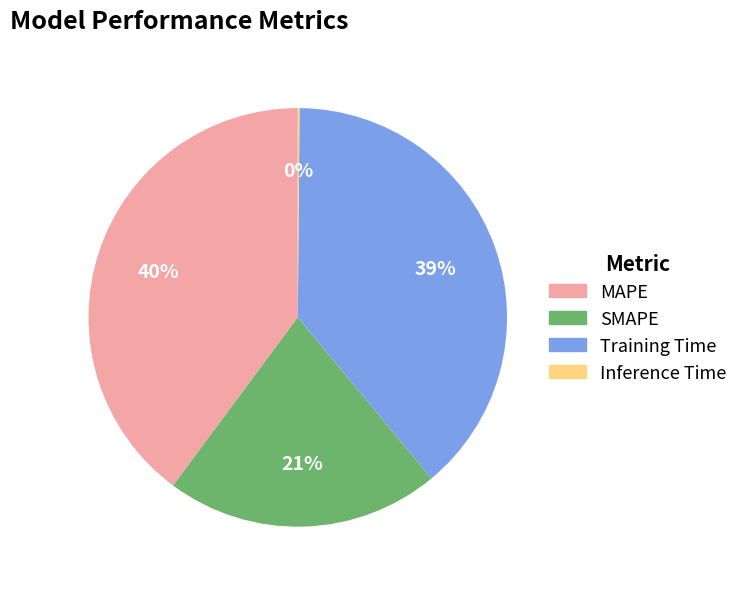

Is it true that MAPE is 51% of the pie?

False